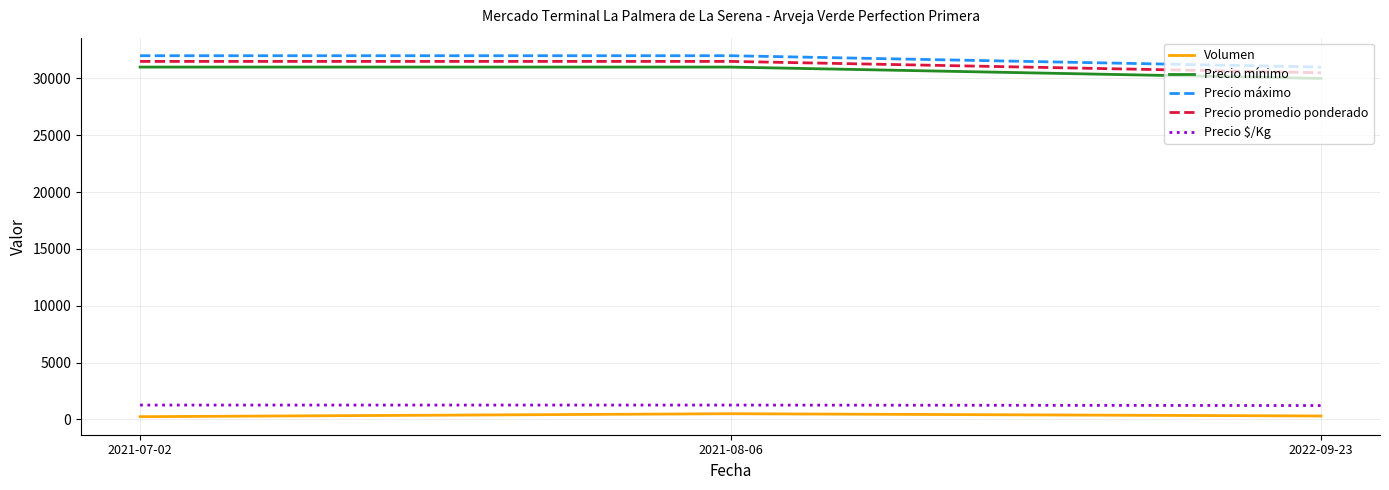

What is the maximum value for Precio $/Kg?

1260